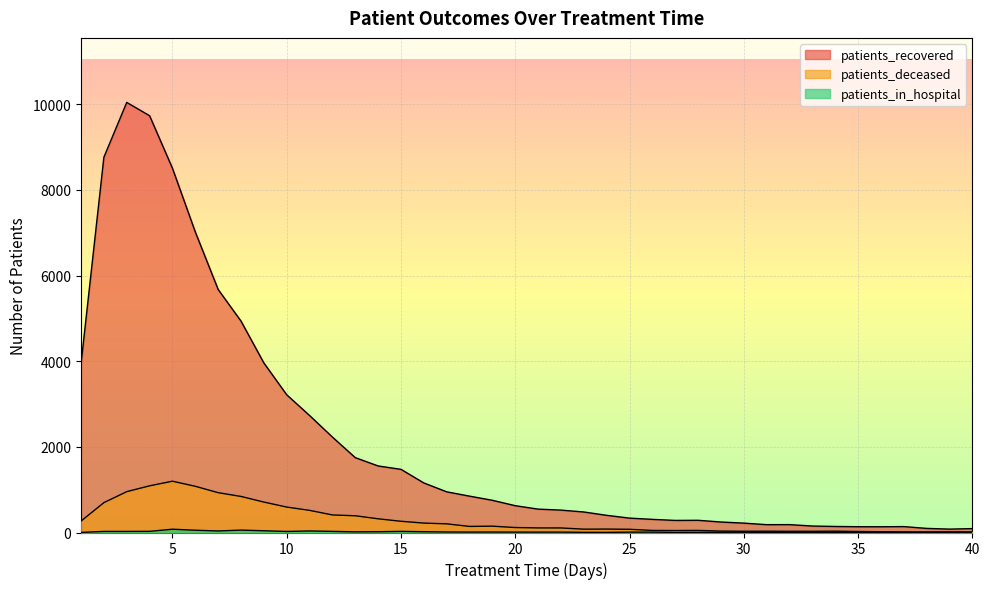

True or false: patients_recovered and patients_in_hospital intersect in this chart.

False